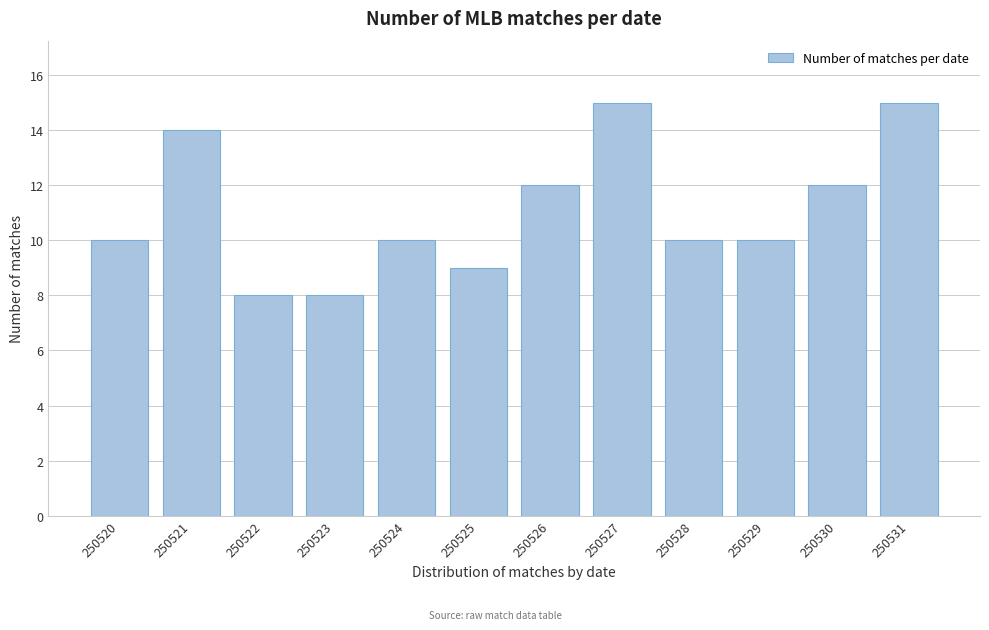

Reading left to right, list all the values displayed in this chart.

250520=10	250521=14	250522=8	250523=8	250524=10	250525=9	250526=12	250527=15	250528=10	250529=10	250530=12	250531=15